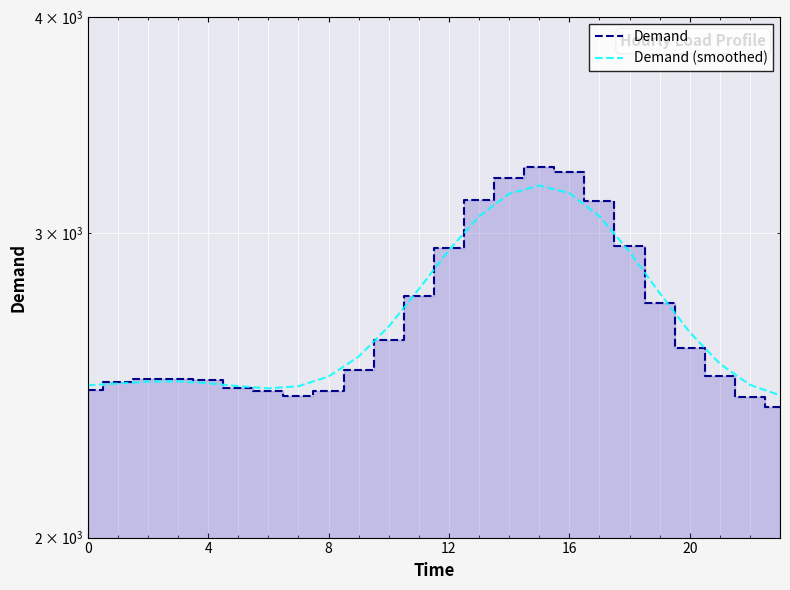

What is the spread (max minus min) of values at 10?

47.5